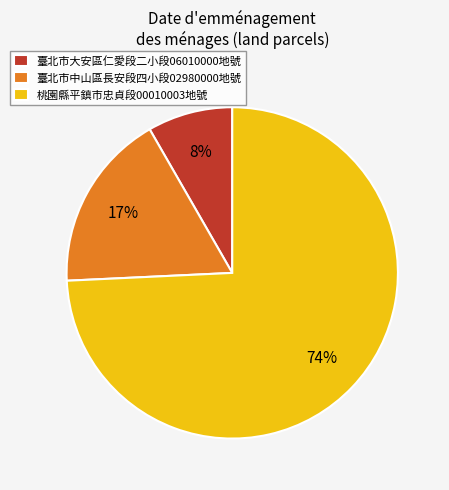

What is the majority slice?

桃園縣平鎮市忠貞段00010003地號